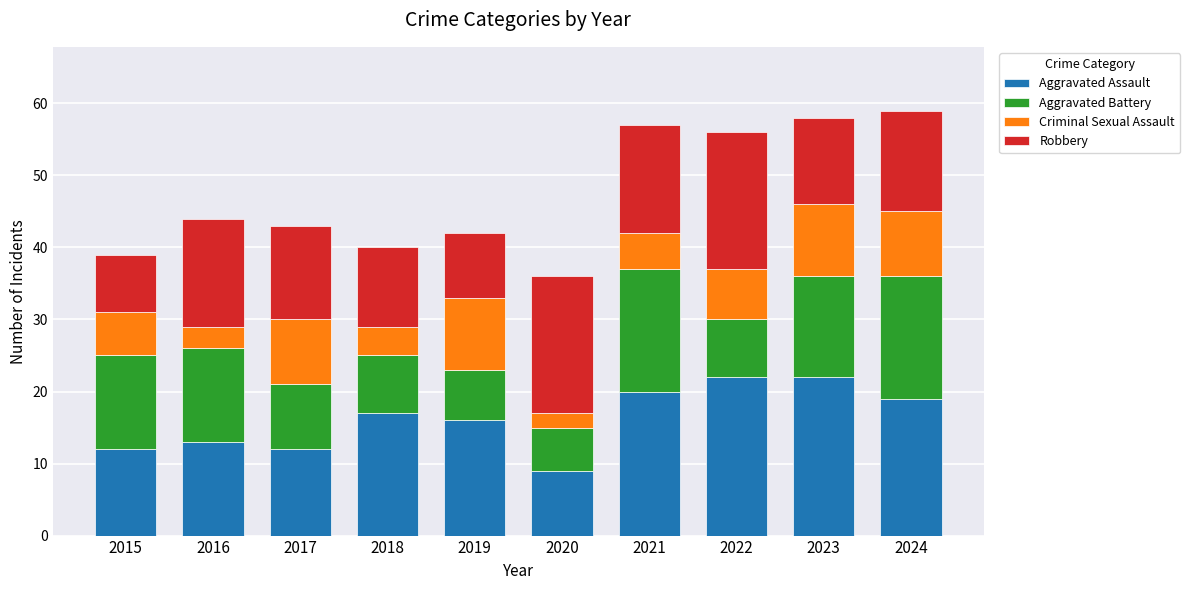

What is the average value of the Aggravated Assault series?

16